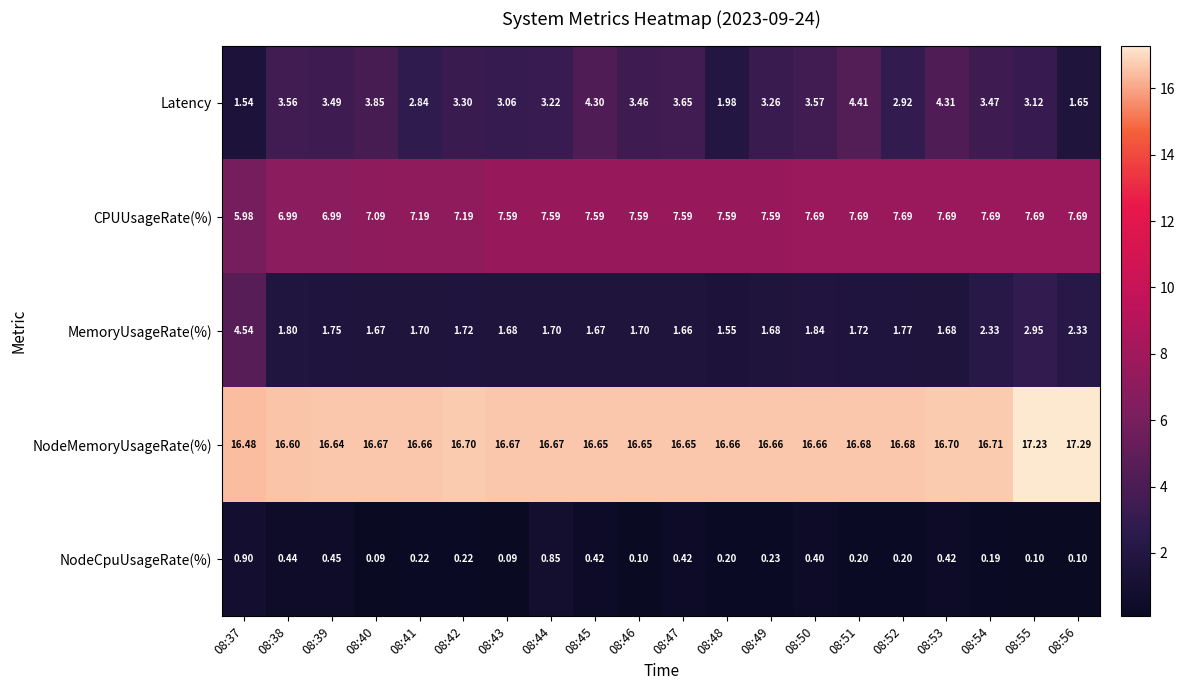

Rank the series by their maximum value, from lowest to highest.

NodeCpuUsageRate(%), Latency, MemoryUsageRate(%), CPUUsageRate(%), NodeMemoryUsageRate(%)